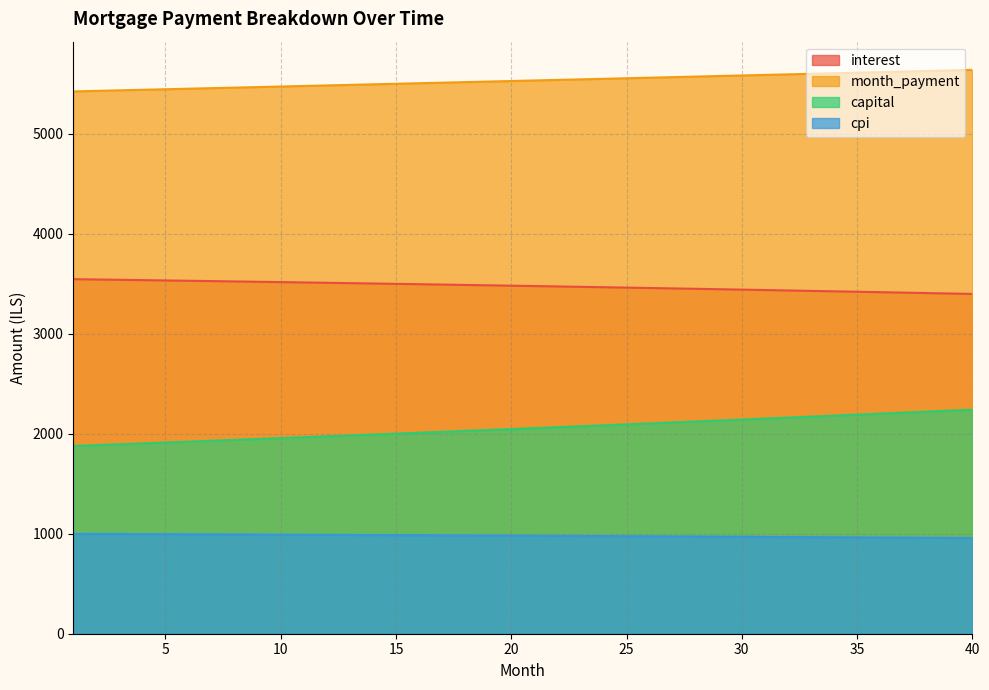

What are all the series names shown in the legend?

interest, month_payment, capital, cpi